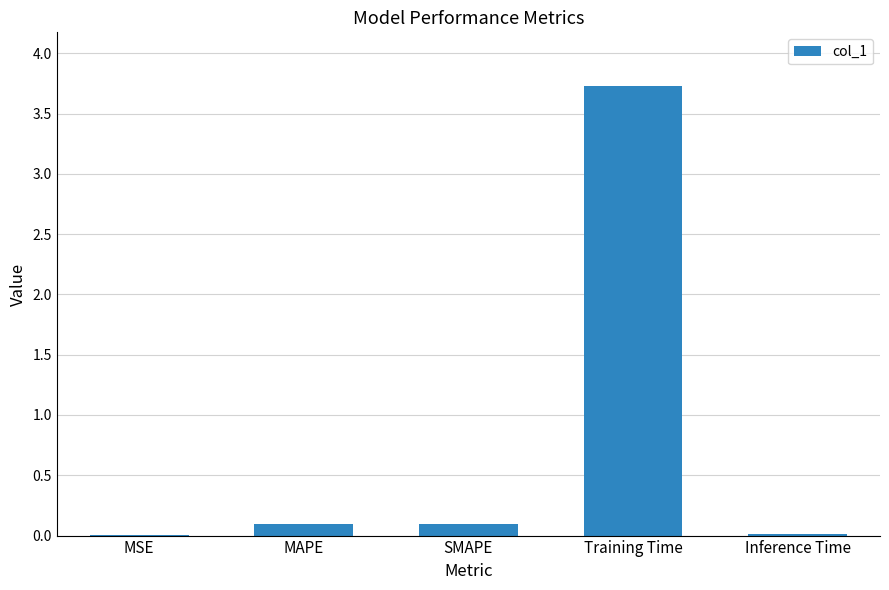

What is the sum of all values?

3.9